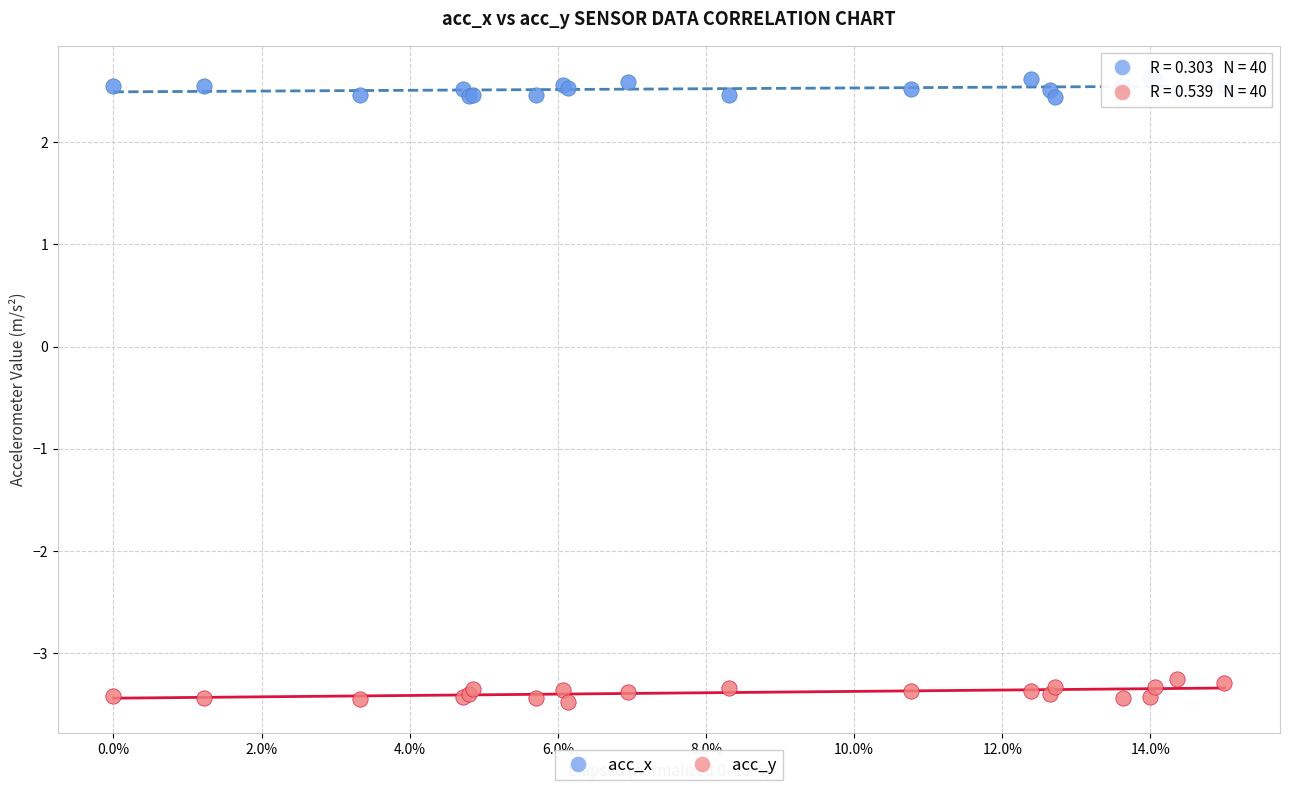

What is the X range (max minus min) for the scatter plot?

15.0